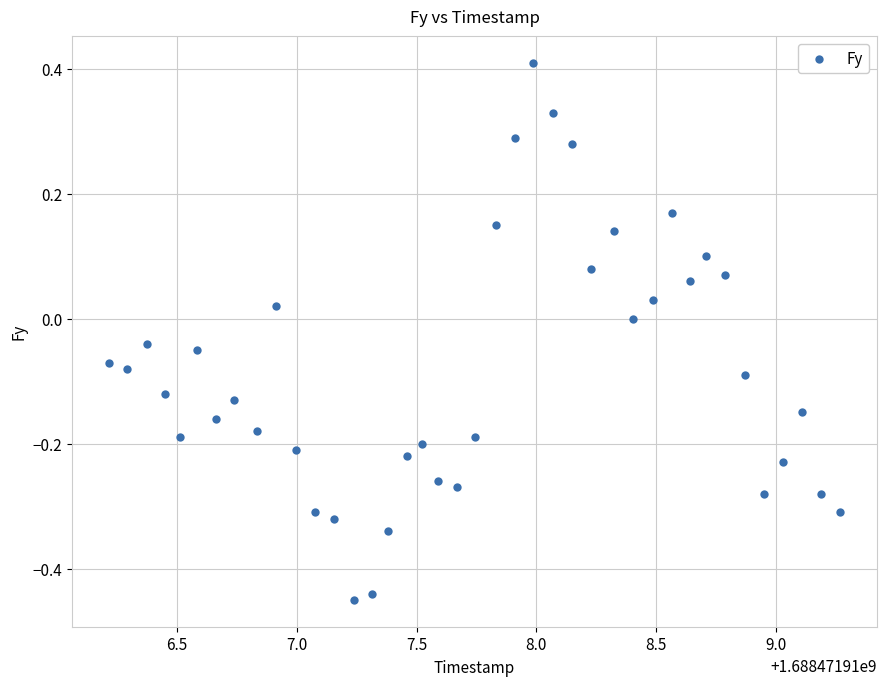

What is the range of Y values (max minus min)?

0.9